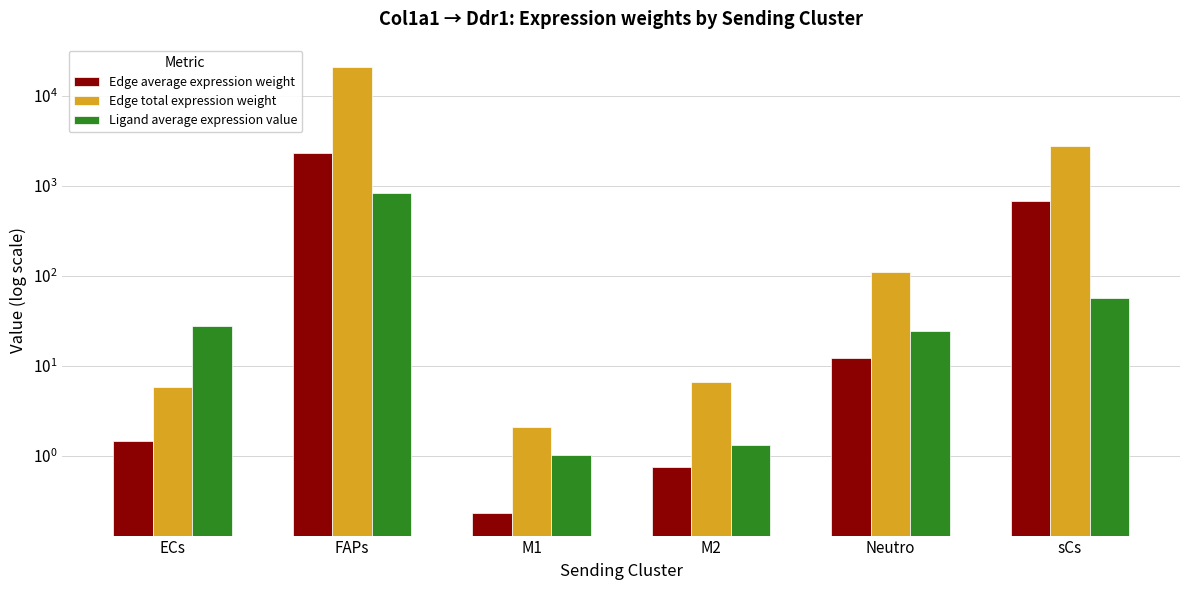

What is the minimum value for Edge average expression weight?

0.2